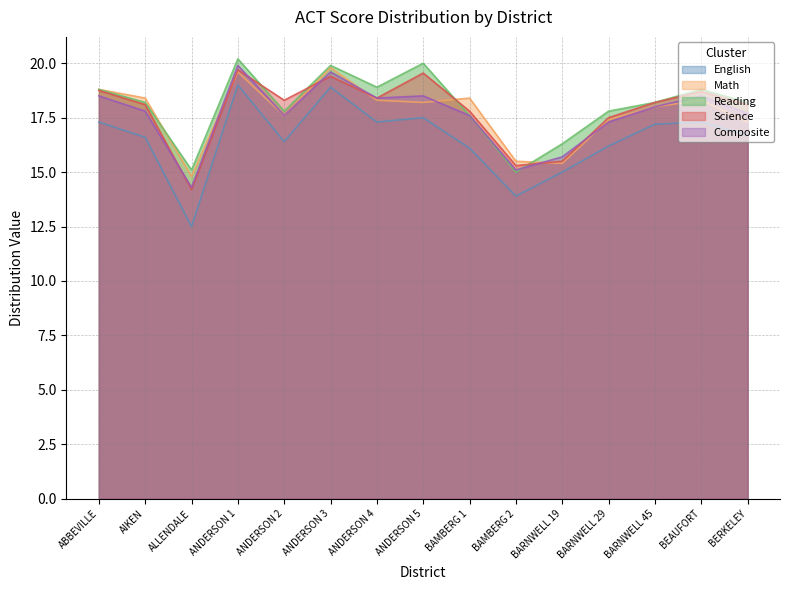

Where is the first local minimum for English?

ALLENDALE